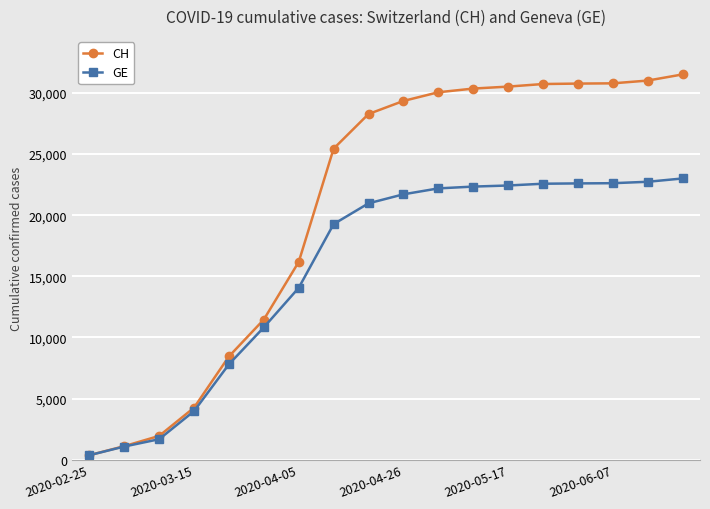

Which series has the largest range (max minus min)?

CH